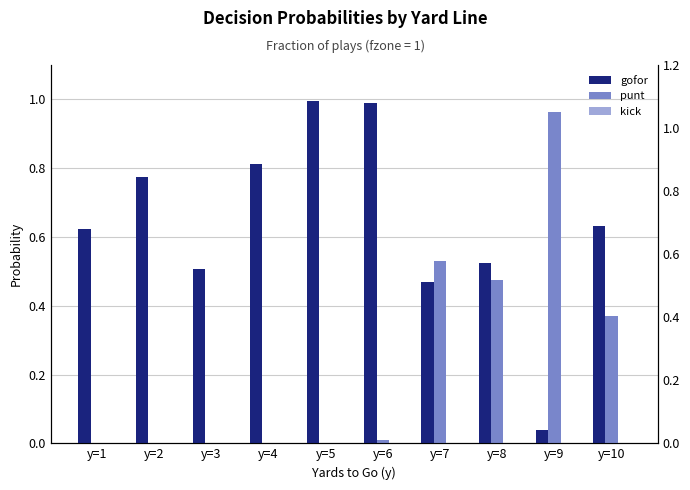

Are the bars grouped side by side (vs. stacked)?

Yes